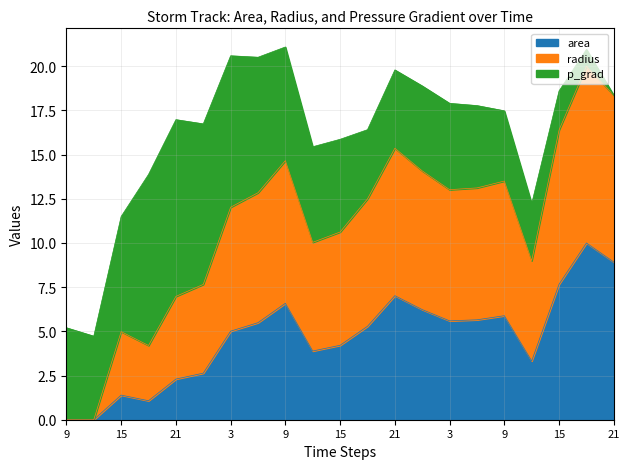

How many interior local valleys does the area series have?

4